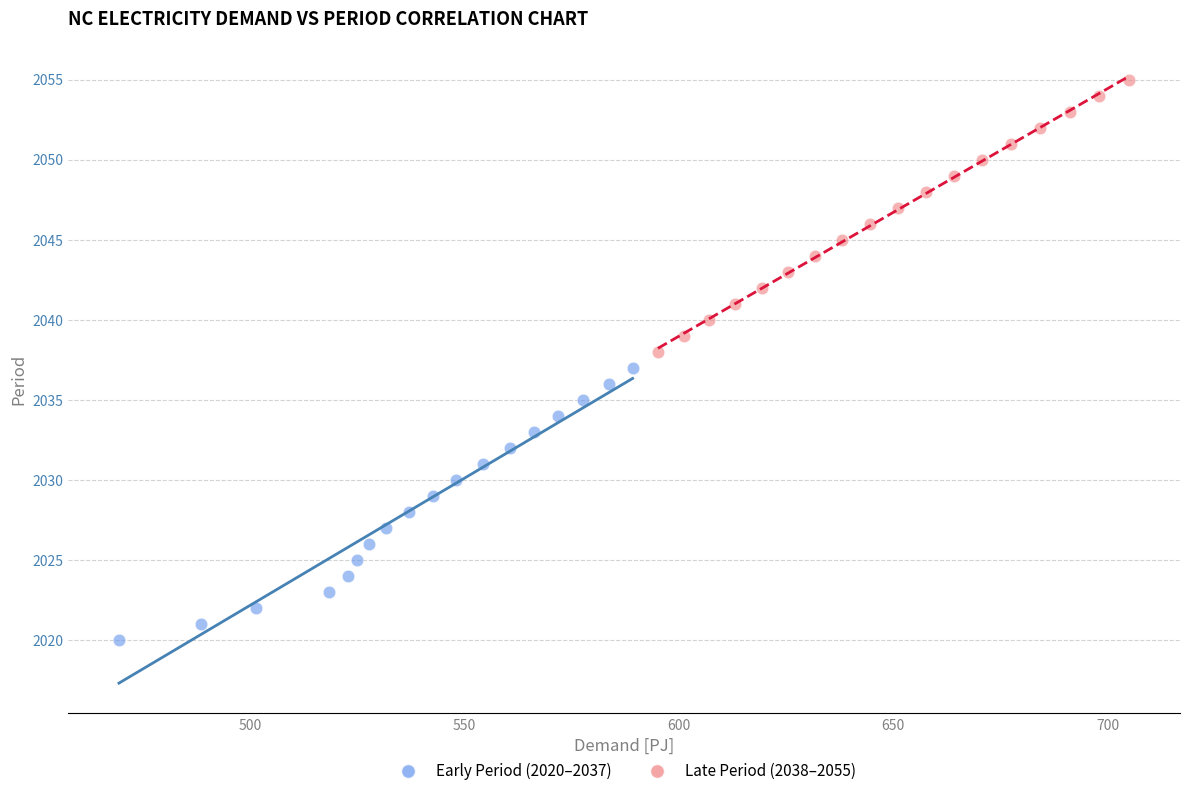

Which series reaches the maximum Y coordinate?

Late Period (2038–2055)